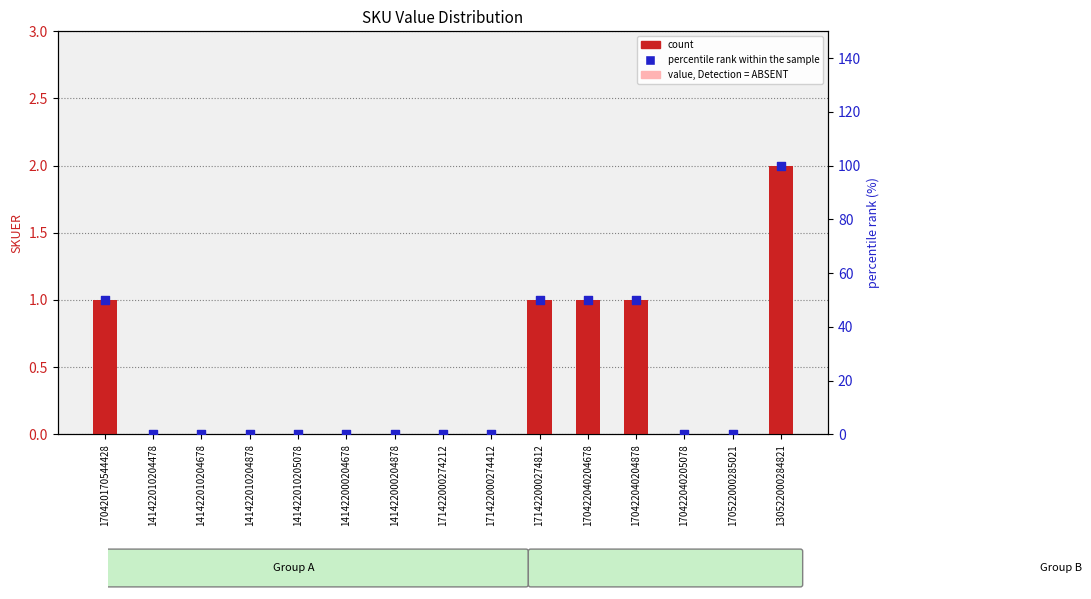

At which category is the sum across all series the highest?

130522000284821